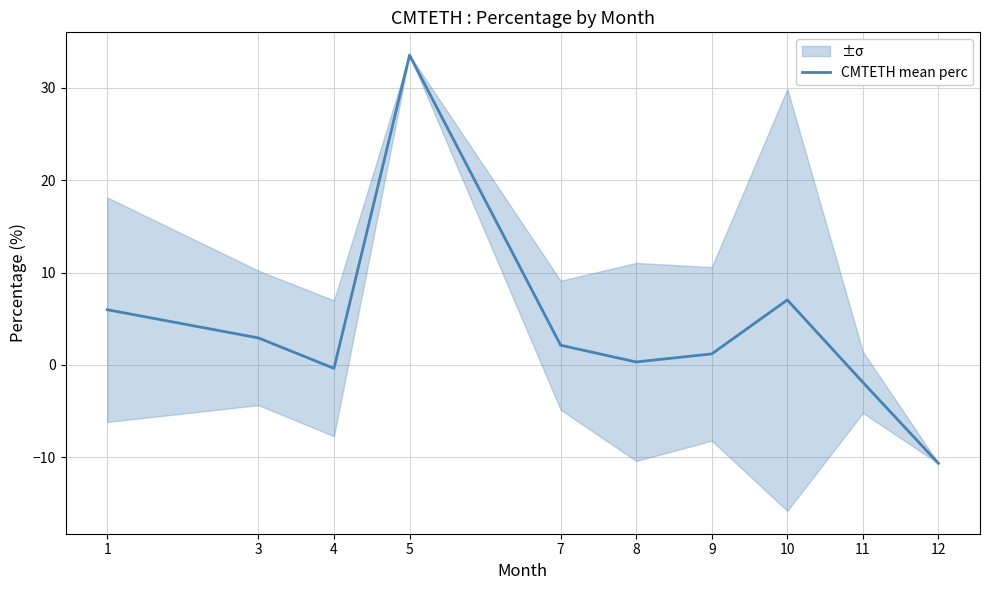

The chart shows a value of 33.6 at 5. True or false?

True